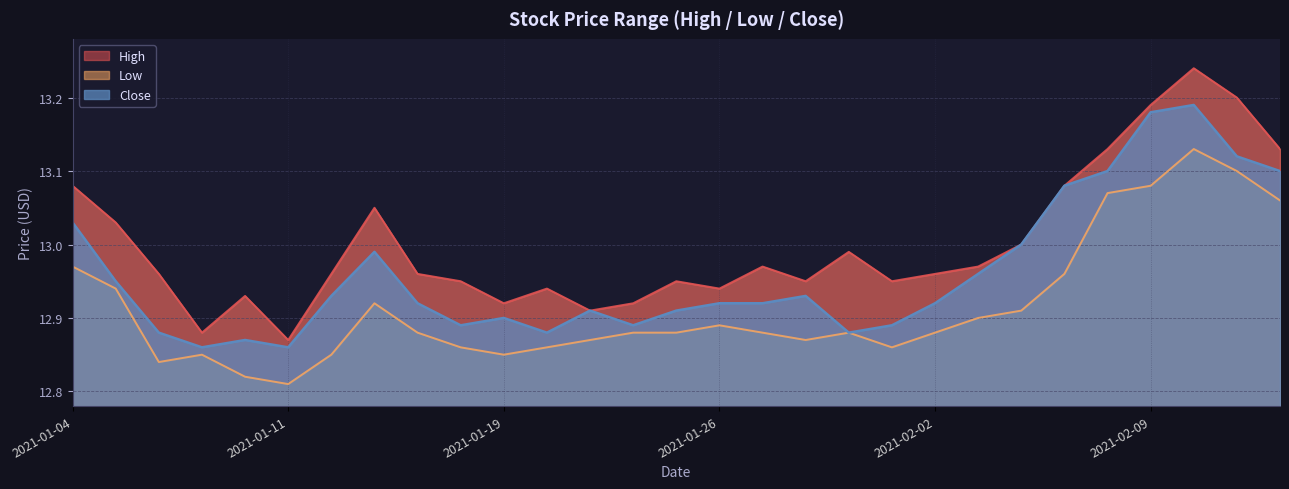

What position from the left is 2021-01-15?

10